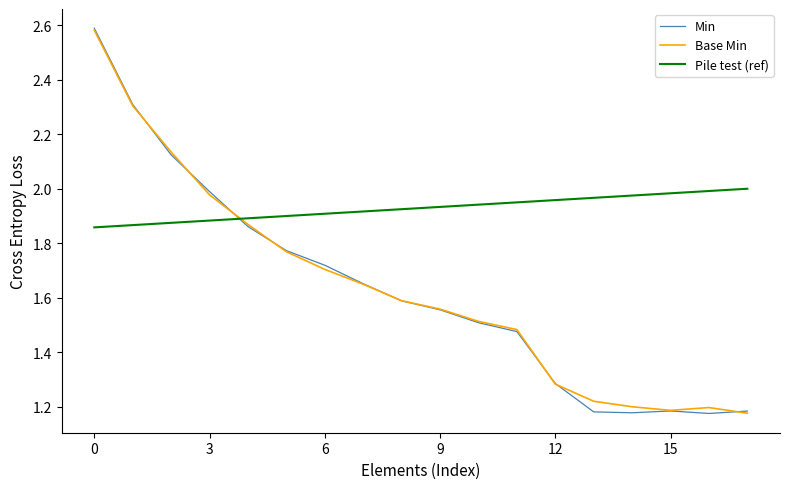

After their last crossing, which series has the higher values: Pile test (ref) or Base Min?

Pile test (ref)